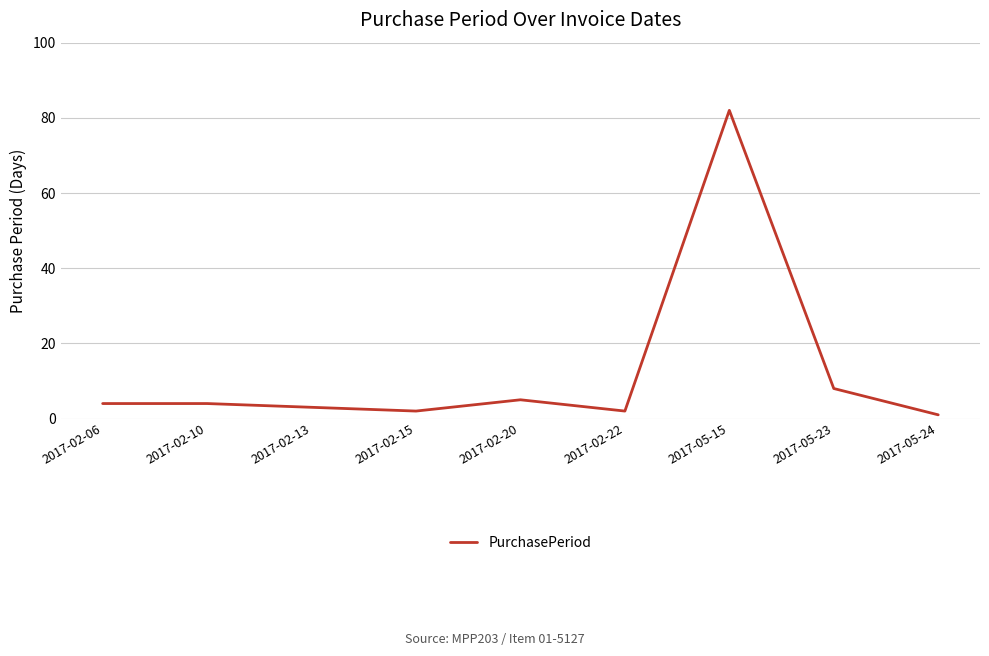

What is the difference between the maximum and minimum values?

81